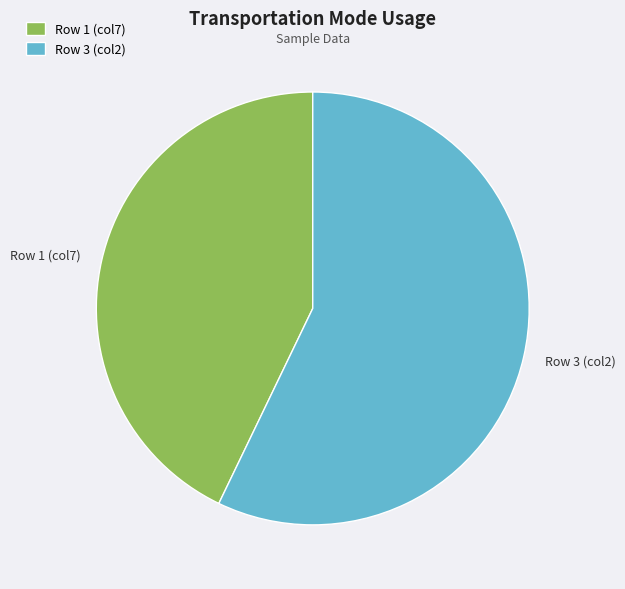

Do Row 1 (col7) and Row 3 (col2) together represent more than half of the pie?

Yes